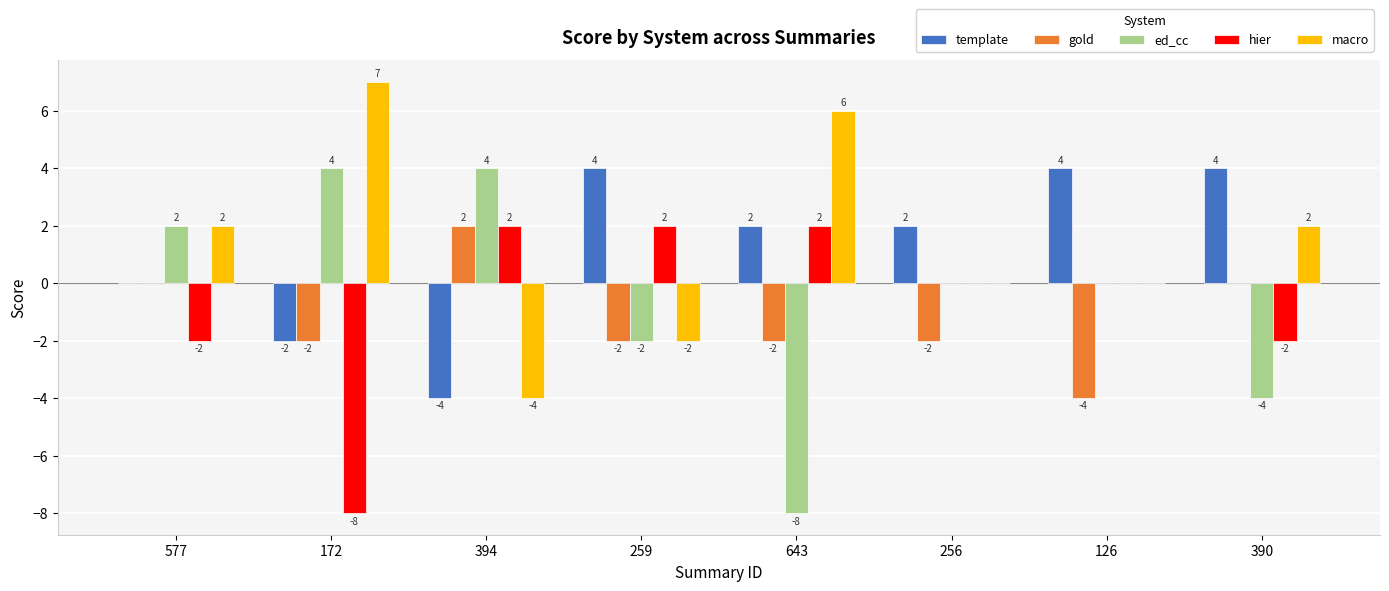

The ed_cc series shows 6 at 394. True or false?

False